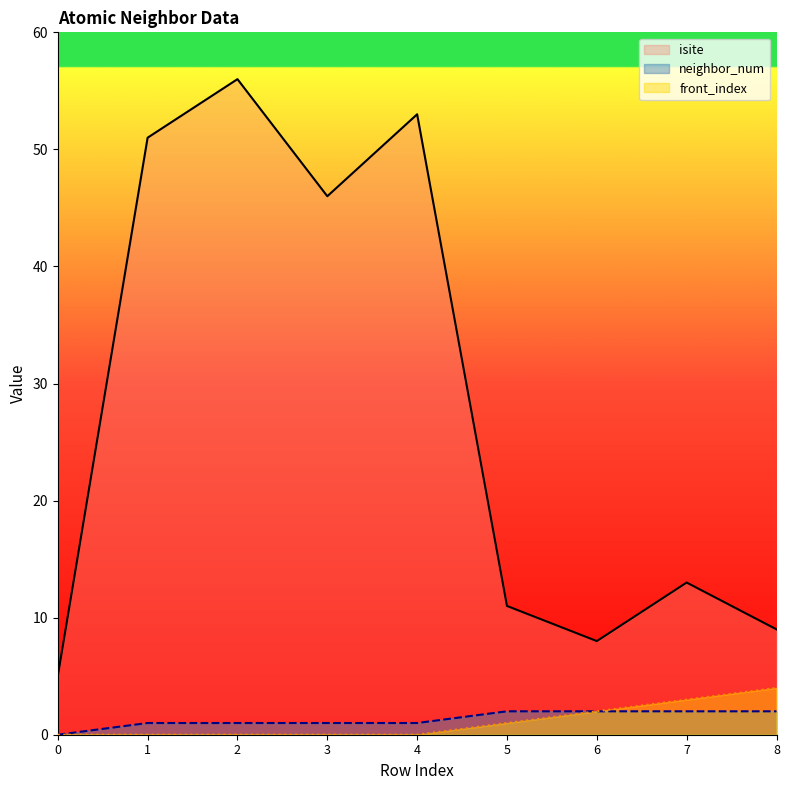

List the labels in order of isite value, largest first.

2, 4, 1, 3, 7, 5, 8, 6, 0